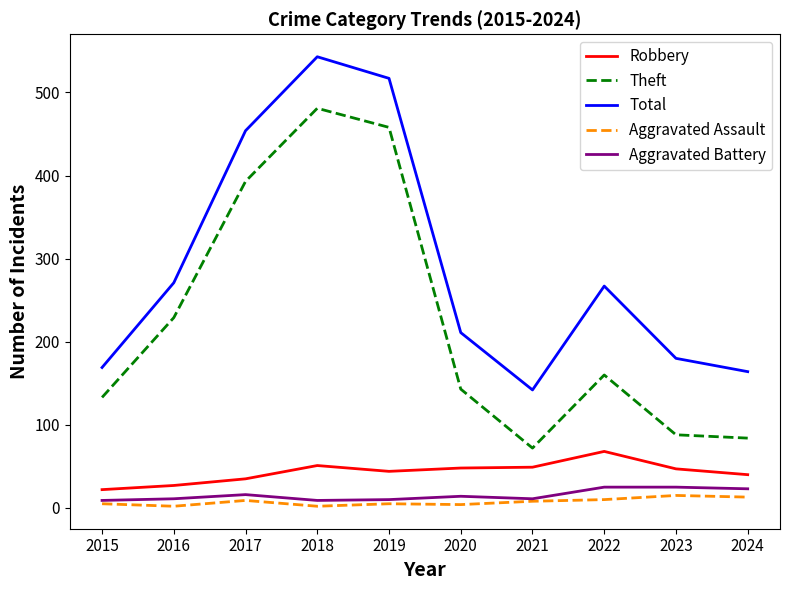

What is the total value across all series at 2018?

1086